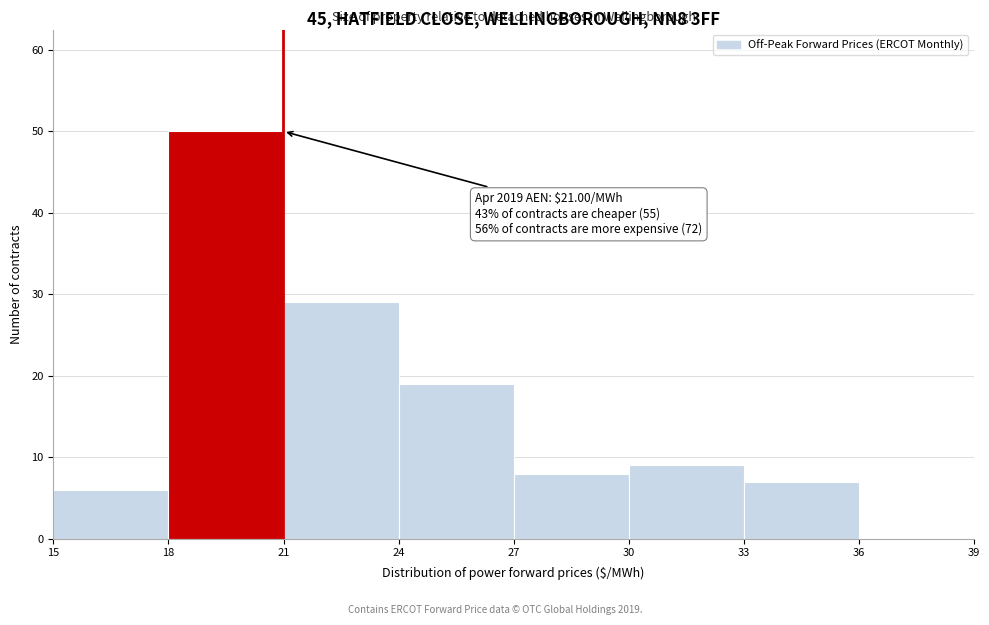

Over which range of the x-axis is the bar tallest?

18 to 21